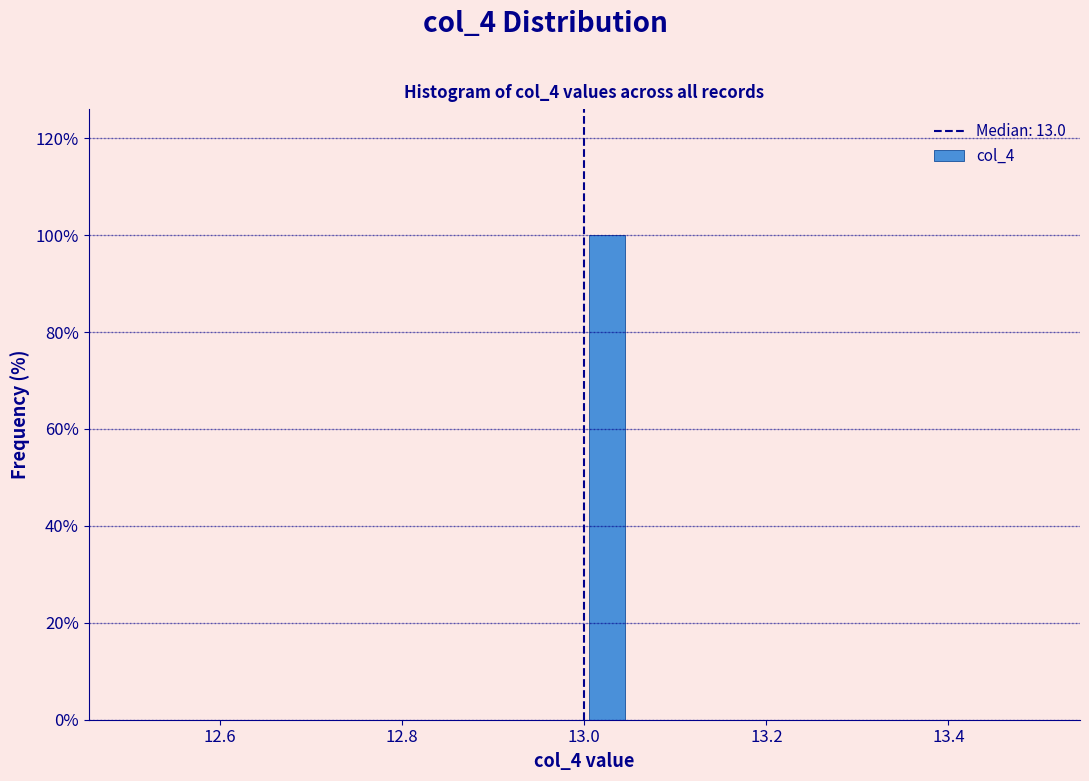

Around what value on the x-axis is the tallest bar? Give the approximate position of its centre, as read against the axis.

13.02